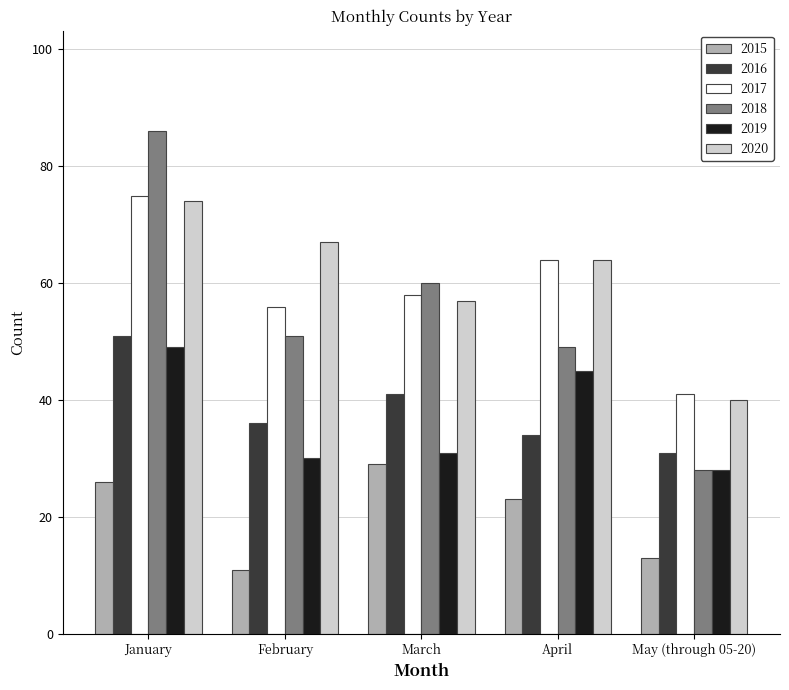

Reading right to left, list all the values displayed in this chart.

2015: May (through 05-20)=13	April=23	March=29	February=11	January=26
2016: May (through 05-20)=31	April=34	March=41	February=36	January=51
2017: May (through 05-20)=41	April=64	March=58	February=56	January=75
2018: May (through 05-20)=28	April=49	March=60	February=51	January=86
2019: May (through 05-20)=28	April=45	March=31	February=30	January=49
2020: May (through 05-20)=40	April=64	March=57	February=67	January=74